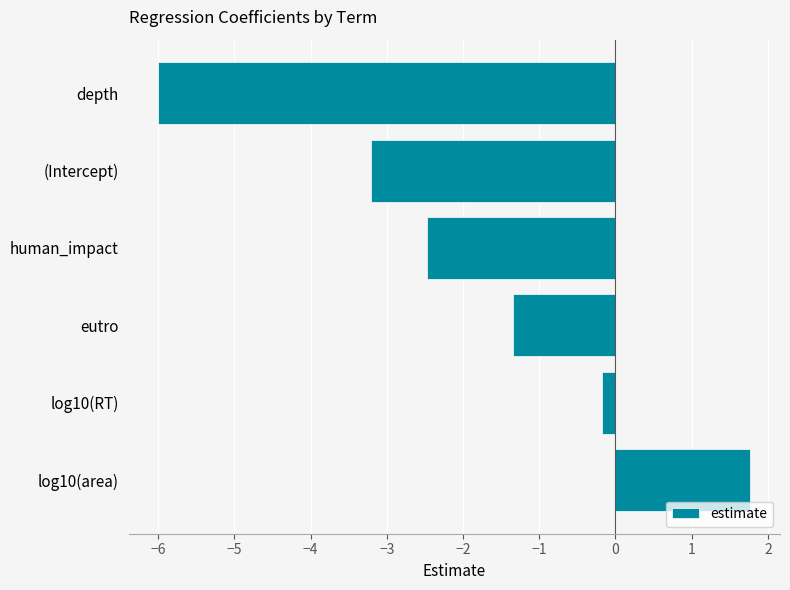

How many categories are shown in the chart?

6